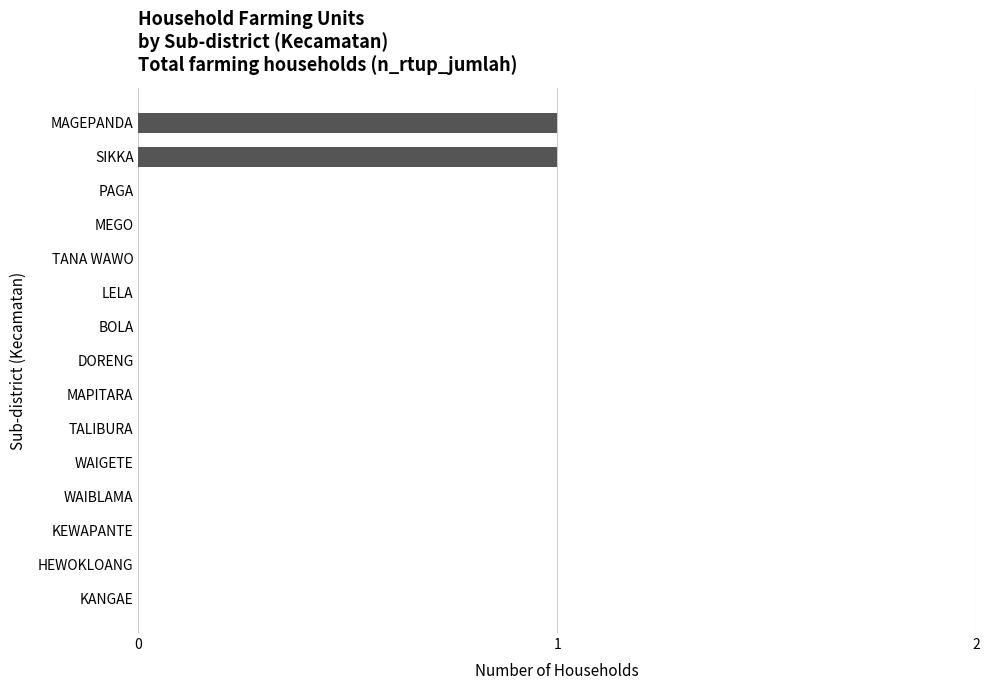

The chart shows a value of 0 at MEGO. True or false?

True